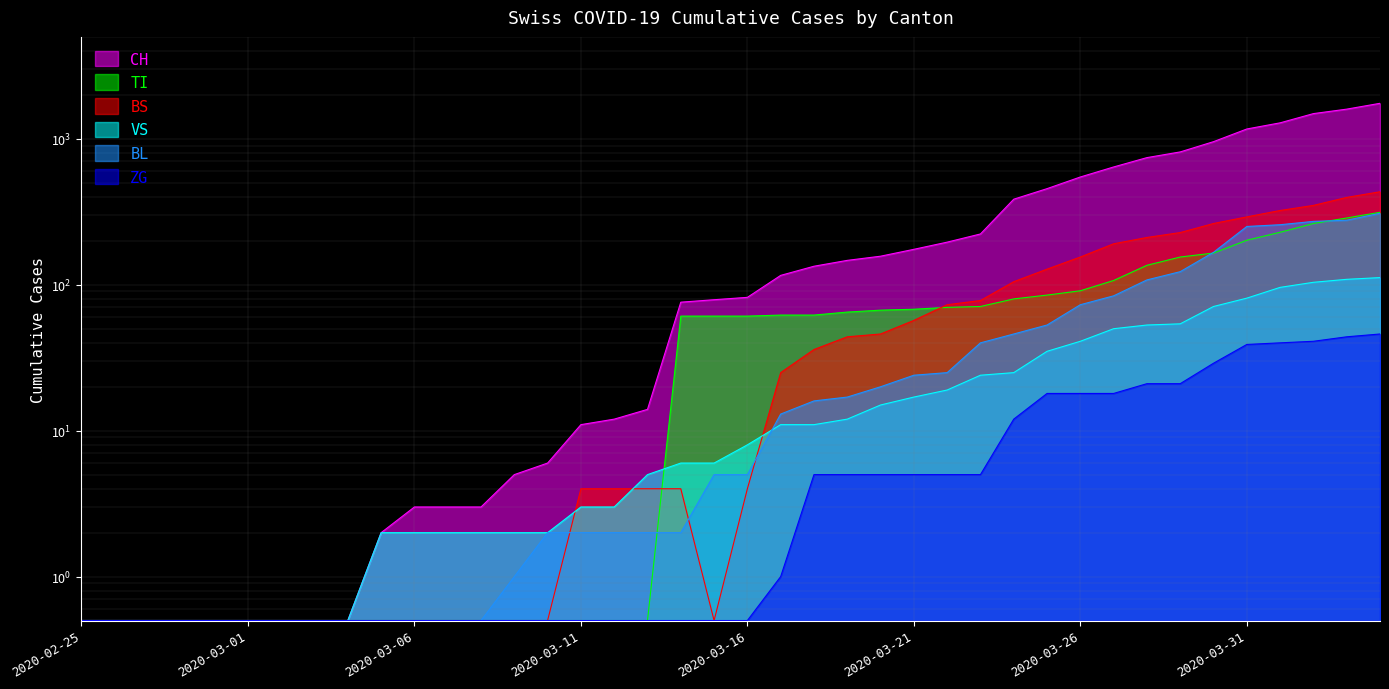

The value of BS at 2020-03-25 is 128.0. True or false?

True